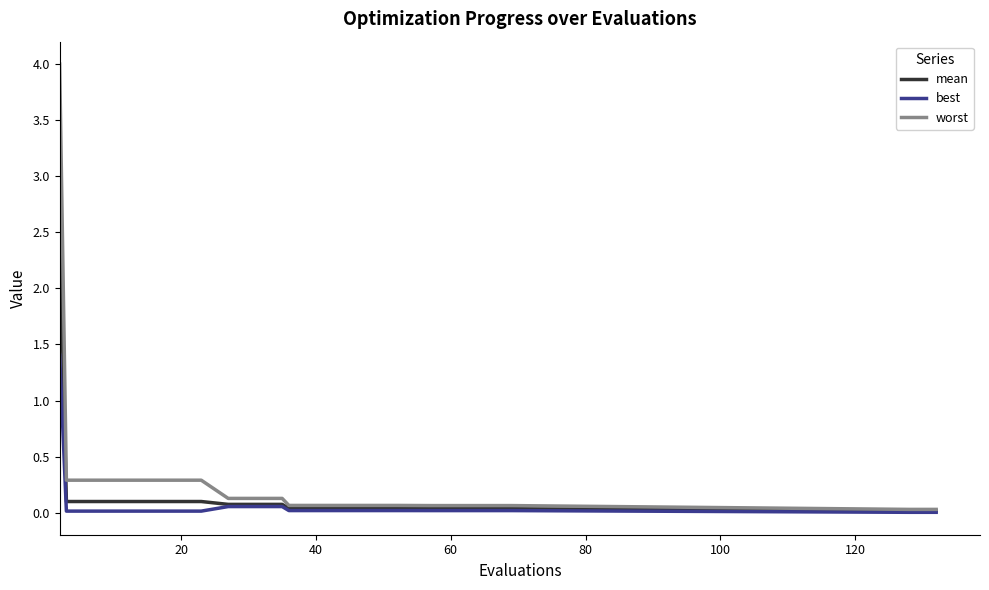

What is the greatest value displayed?

4.0